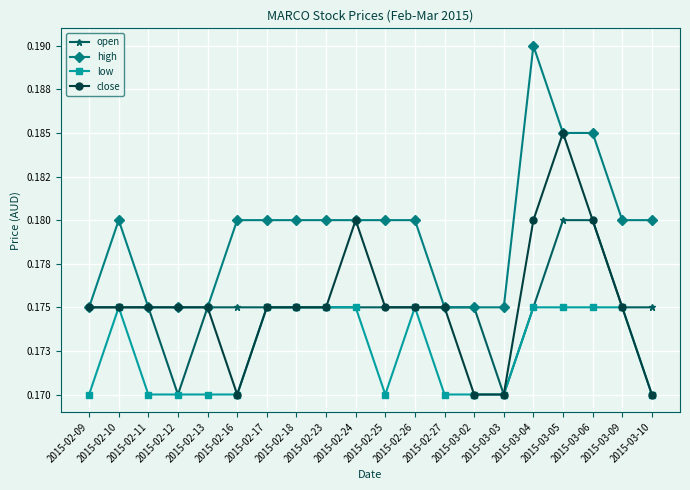

What is the maximum value shown in the chart?

0.2